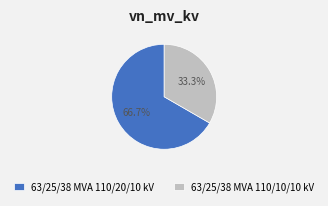

To the nearest percent, what portion does 63/25/38 MVA 110/10/10 kV represent?

33%